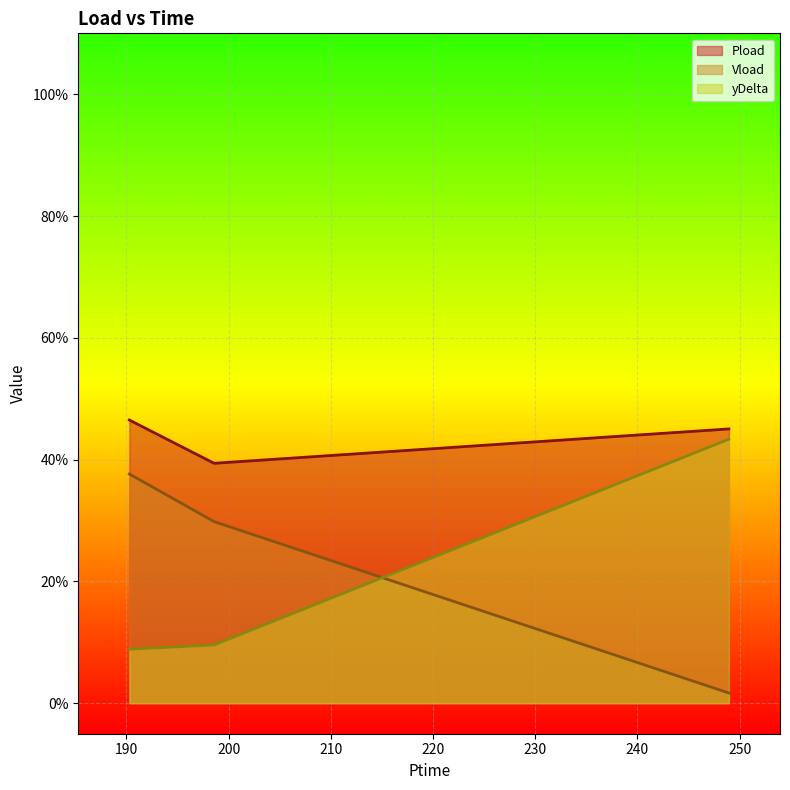

What are all the series names shown in the legend?

Pload, Vload, yDelta